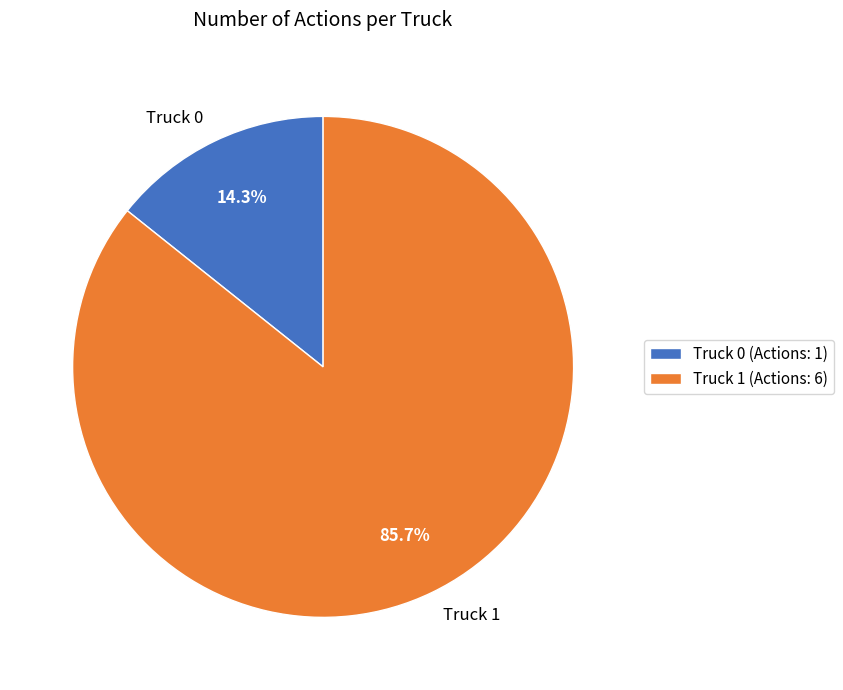

To the nearest percent, what is the difference between the Truck 1 and Truck 0 slice percentages?

71%